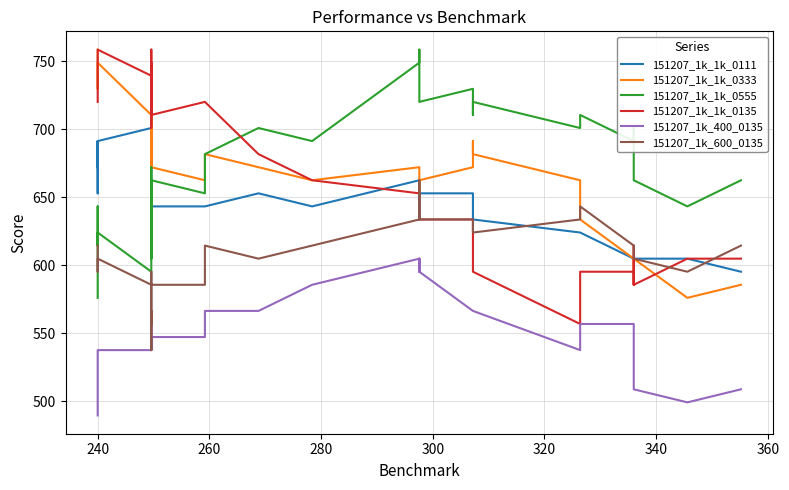

How many lines are shown in the chart?

6